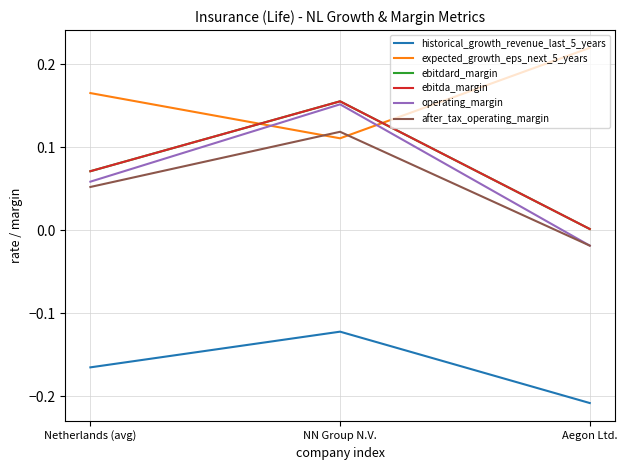

Does the chart have visible grid lines?

Yes